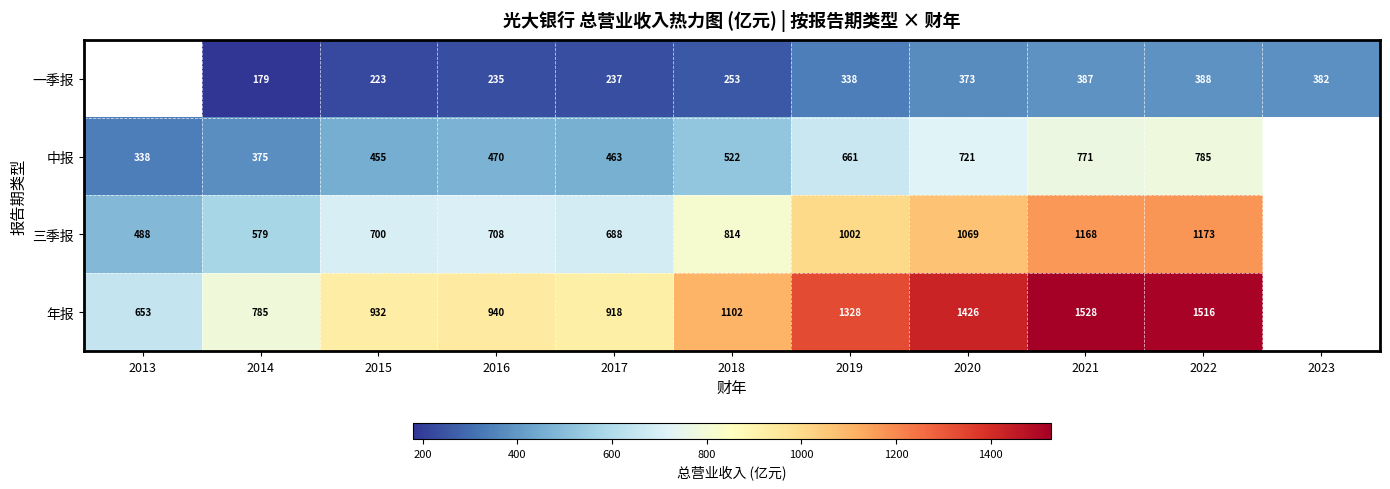

Is the value of 三季报 at 2017 greater than the value of 一季报 at 2015?

Yes